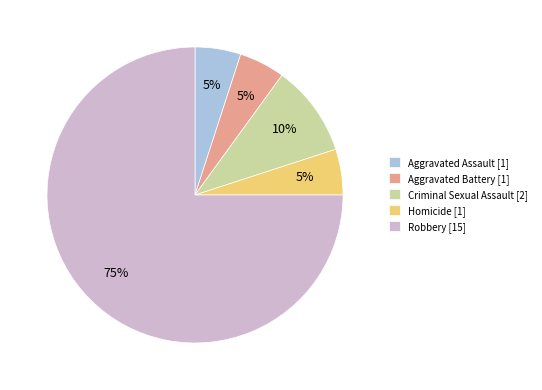

True or false: Criminal Sexual Assault accounts for 1% of the total.

False